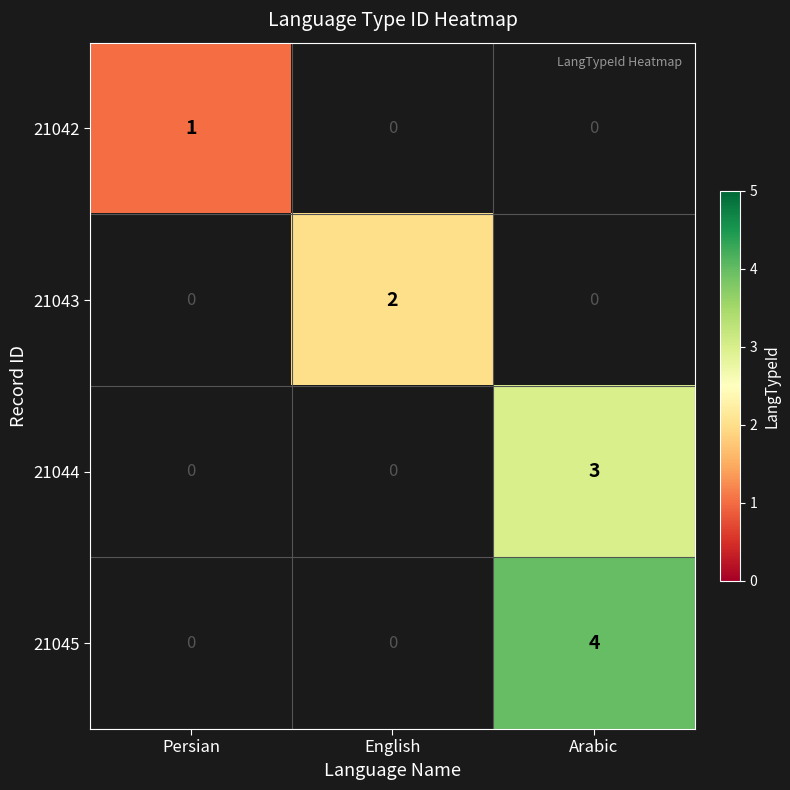

True or false: 21043 has a value of 1 at English.

False